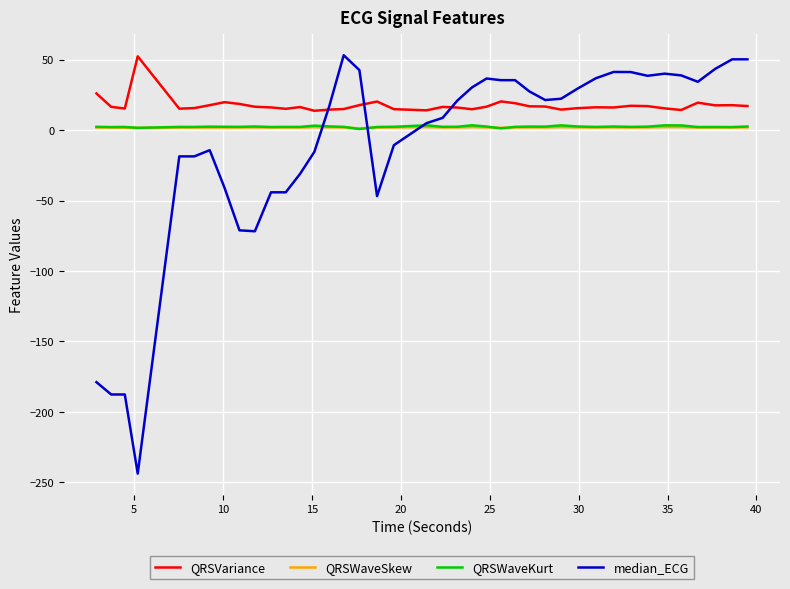

True or false: QRSVariance and QRSWaveSkew cross at least once.

False